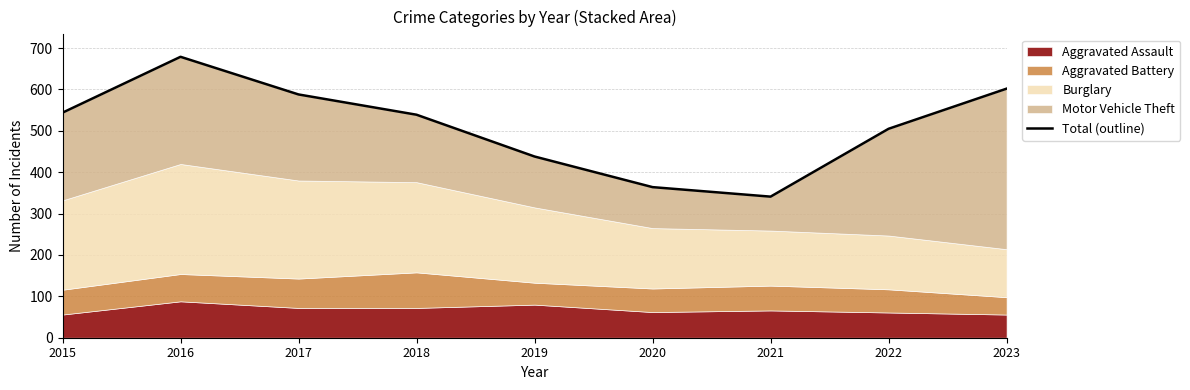

The value at 2022 is 799. True or false?

False